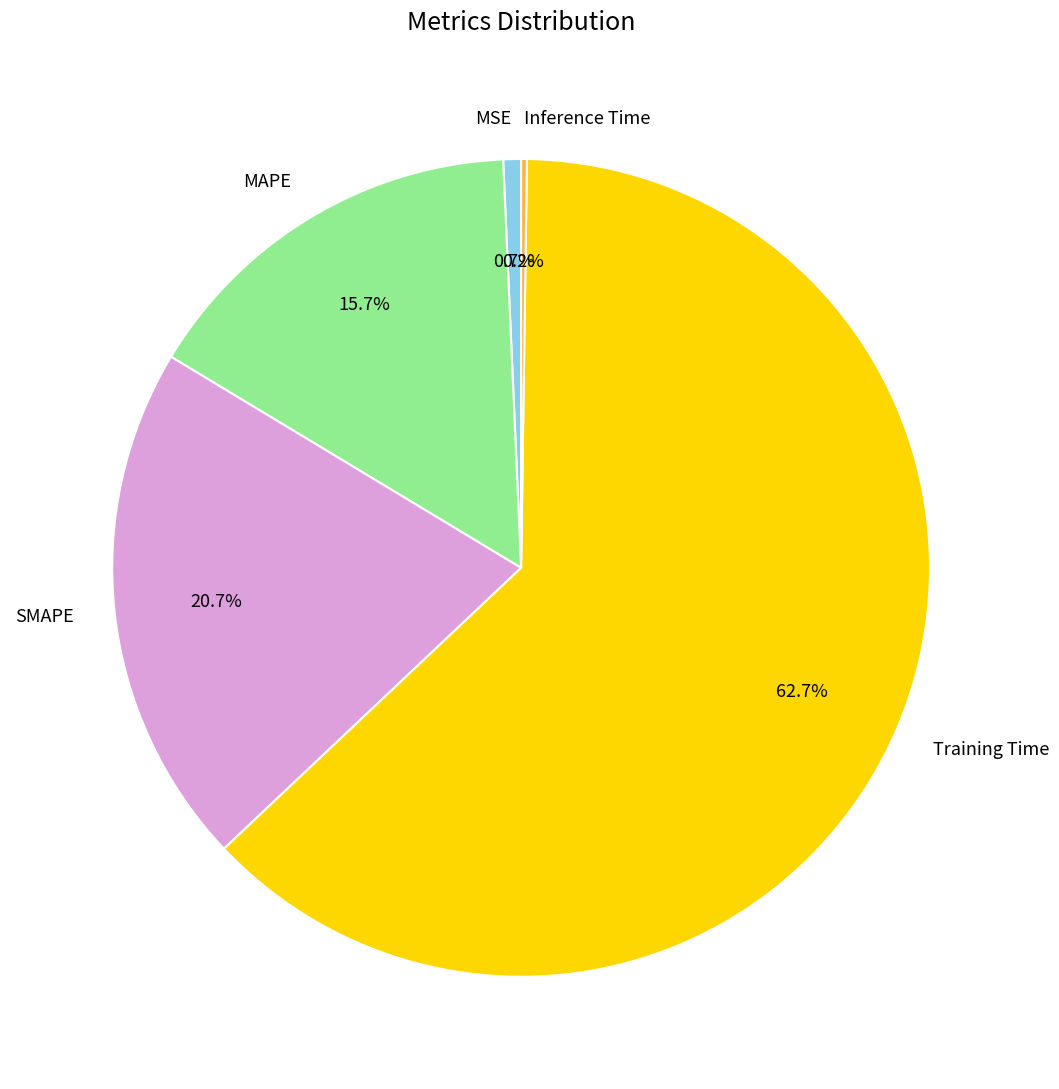

How much of the chart is everything except Training Time?

37.3%